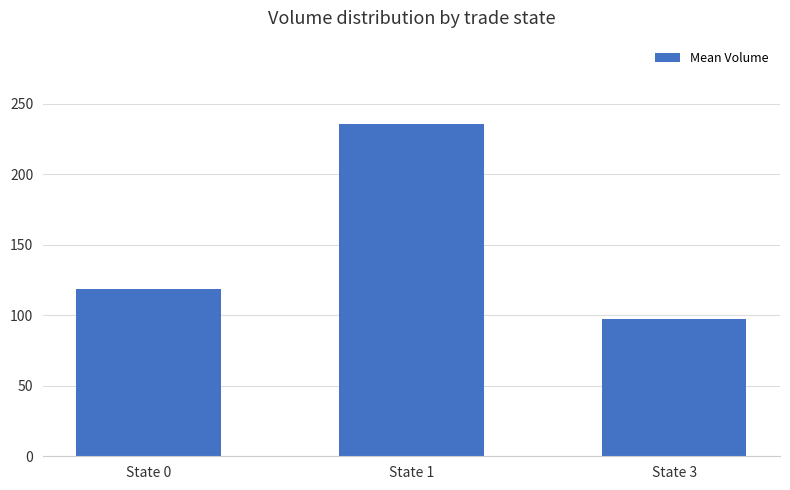

True or false: the data shows 393.2 at State 1.

False